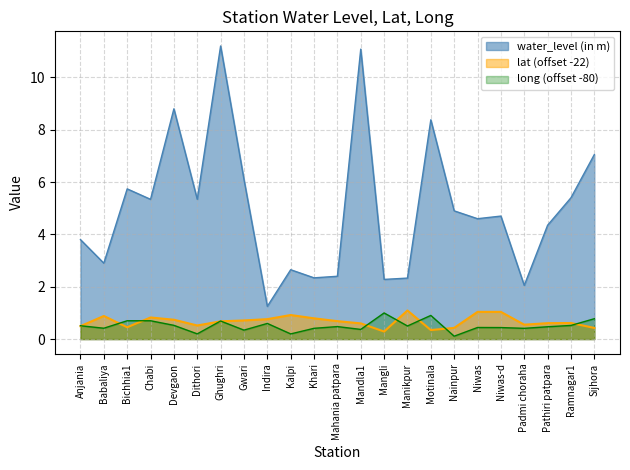

Where is the first local minimum for water_level (in m)?

Babaliya